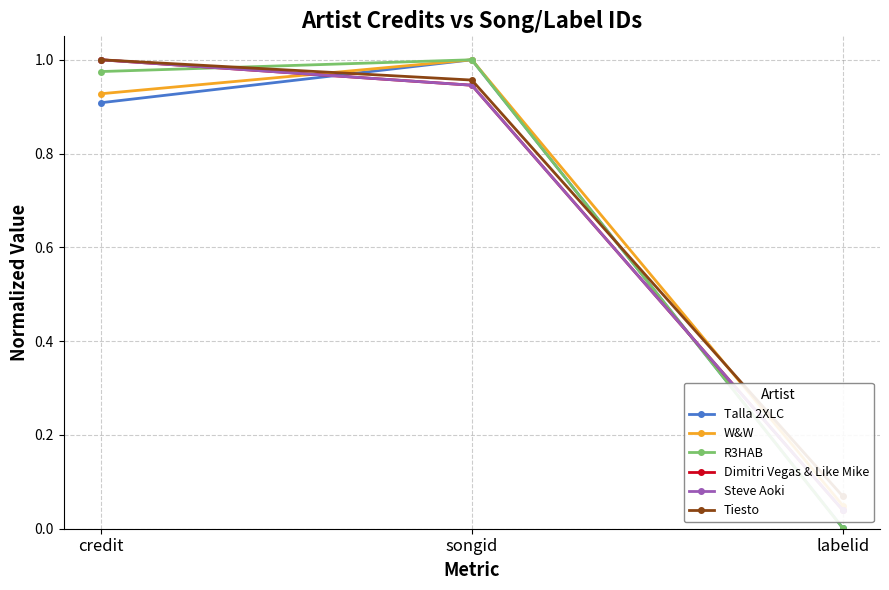

What is the label of the 3rd point from the right?

credit